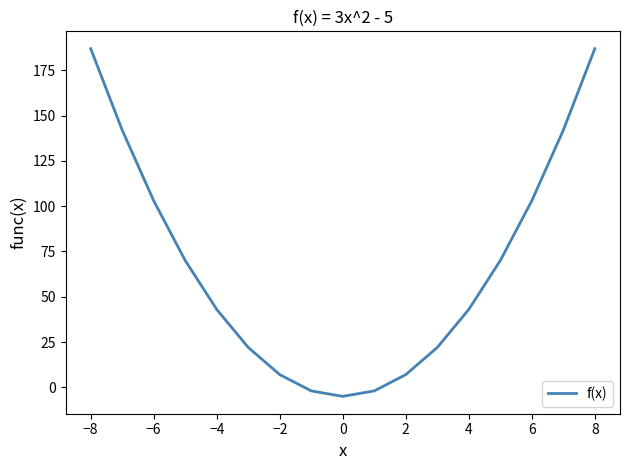

What is the smallest value displayed?

-5